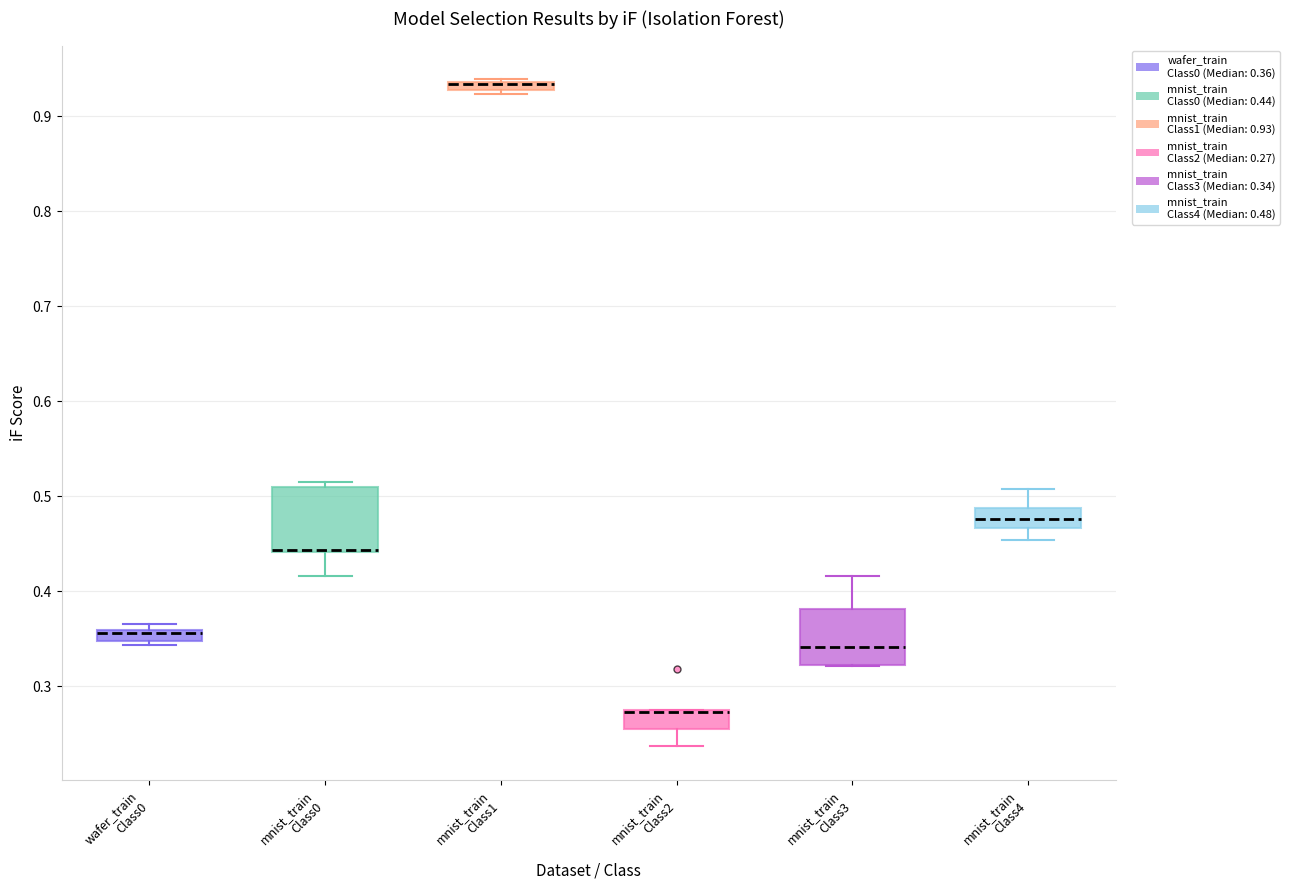

Where does the median line of the box for mnist_train Class4 sit on the y-axis? The values are not printed on the chart, so give them approximately, as read against the axis.

0.48